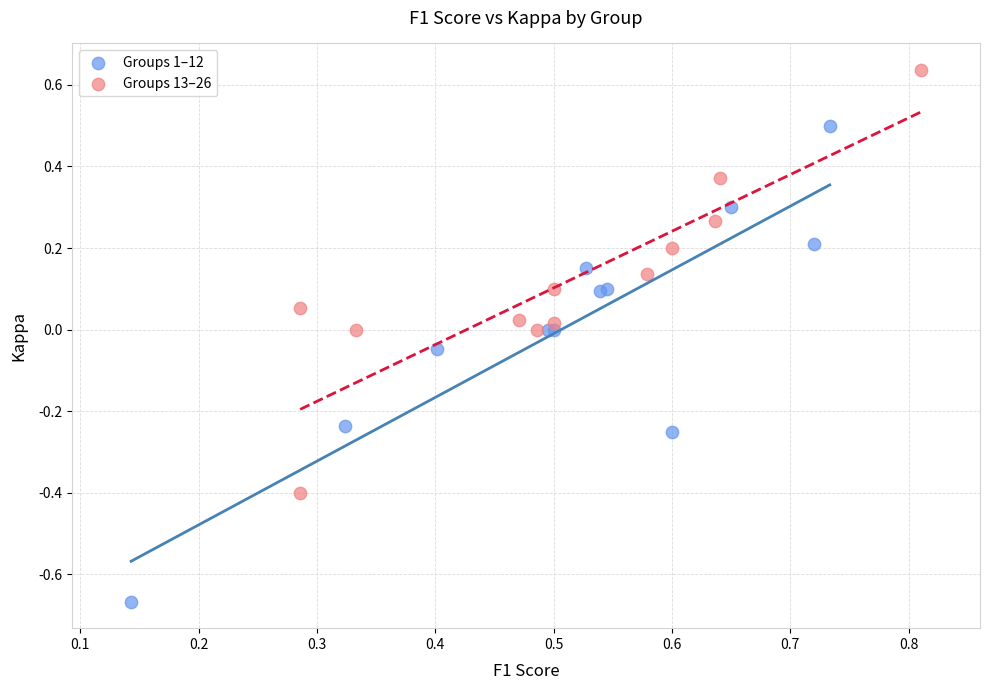

Which series contains the highest Y value?

Groups 13–26